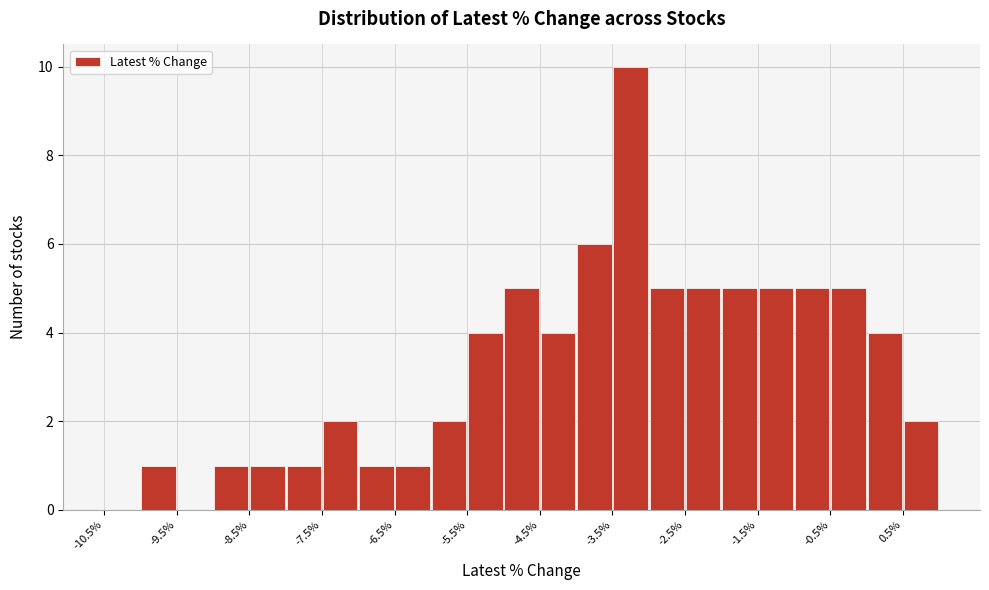

Over which range of the x-axis is the bar tallest?

-3.5 to -3.0